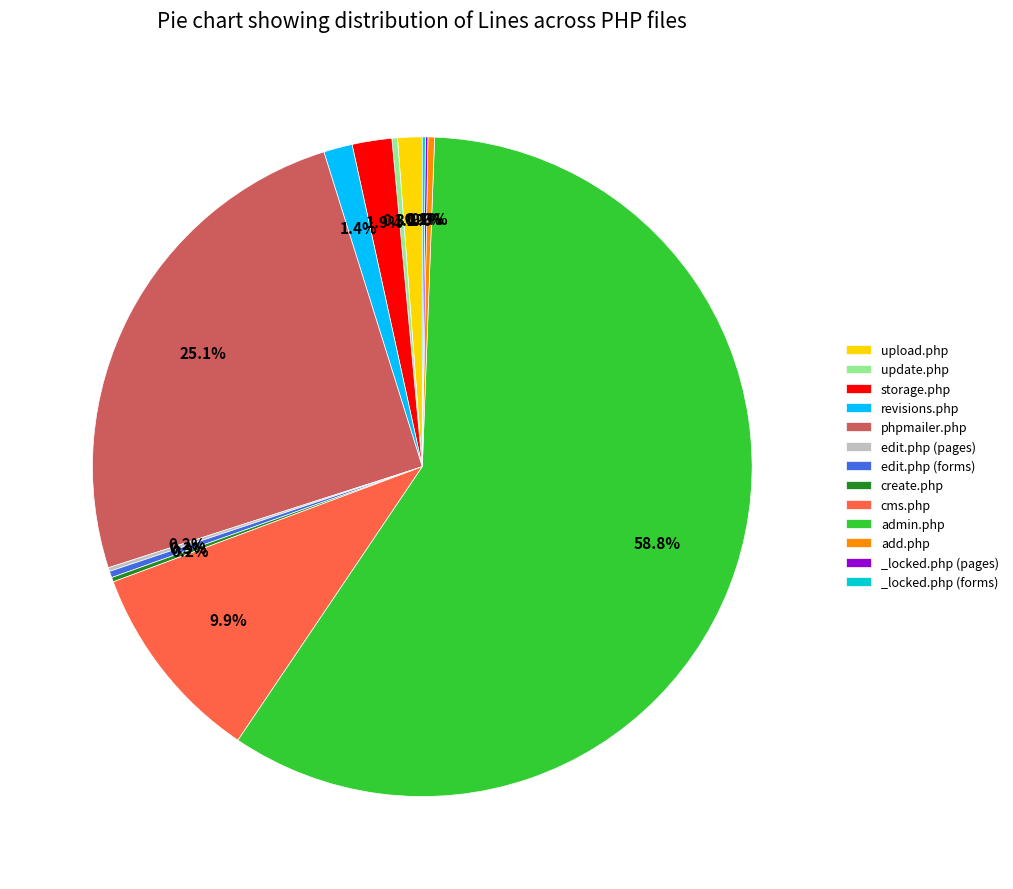

To the nearest percent, what is the combined percentage of edit.php (forms) and revisions.php?

2%